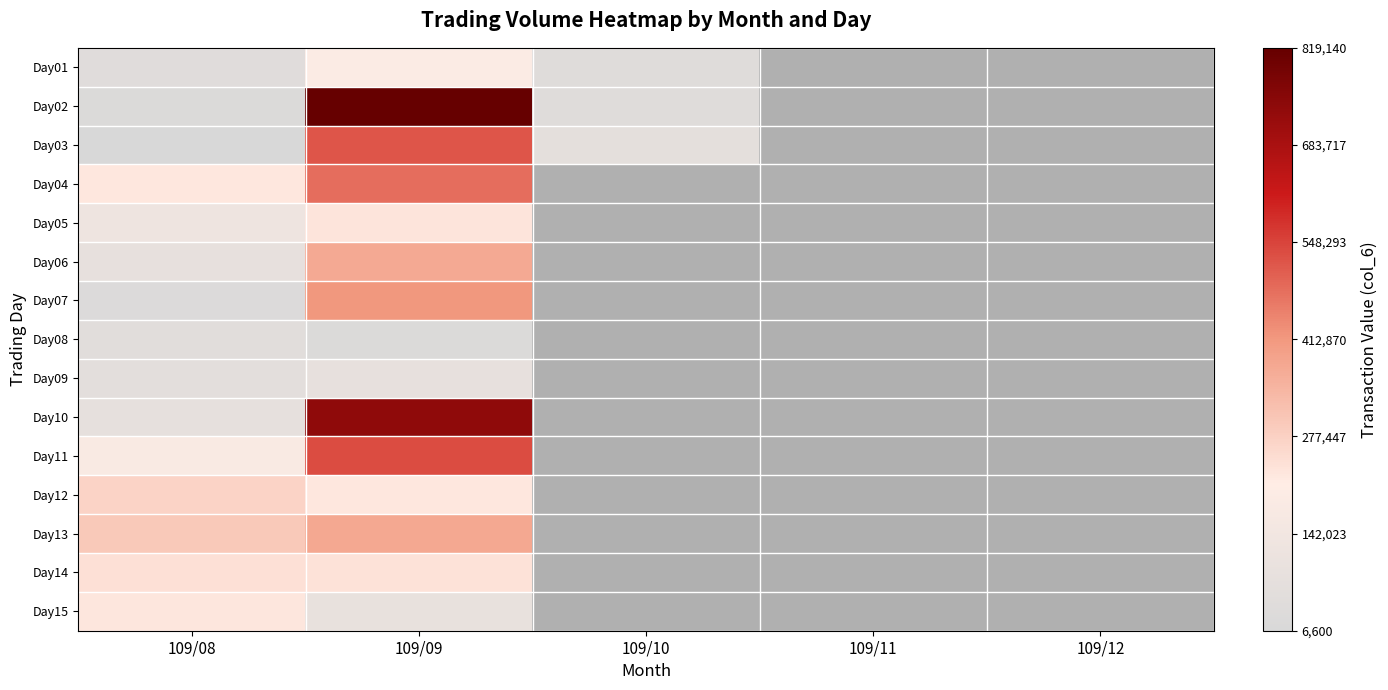

At how many categories does at least one series exceed 534596?

1